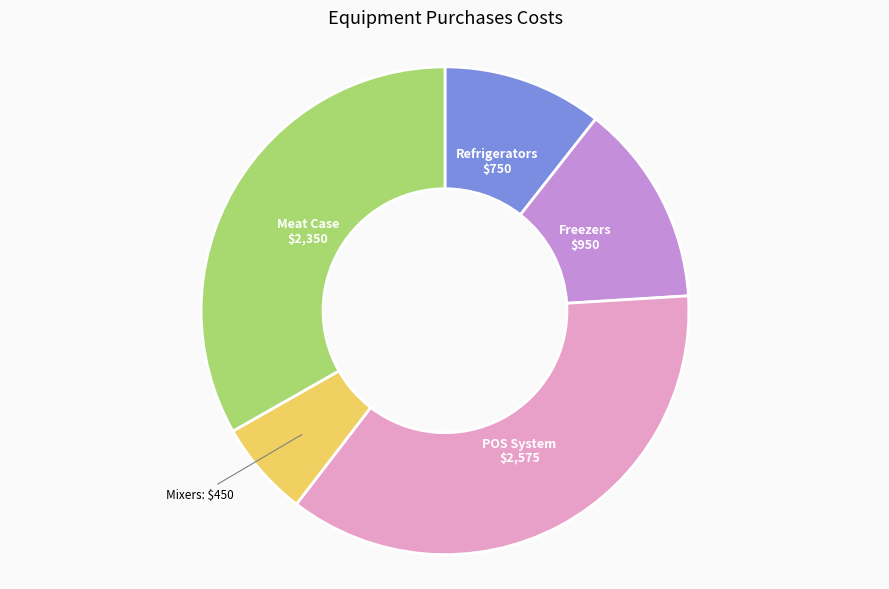

Which has a higher value, POS System or Mixers?

POS System